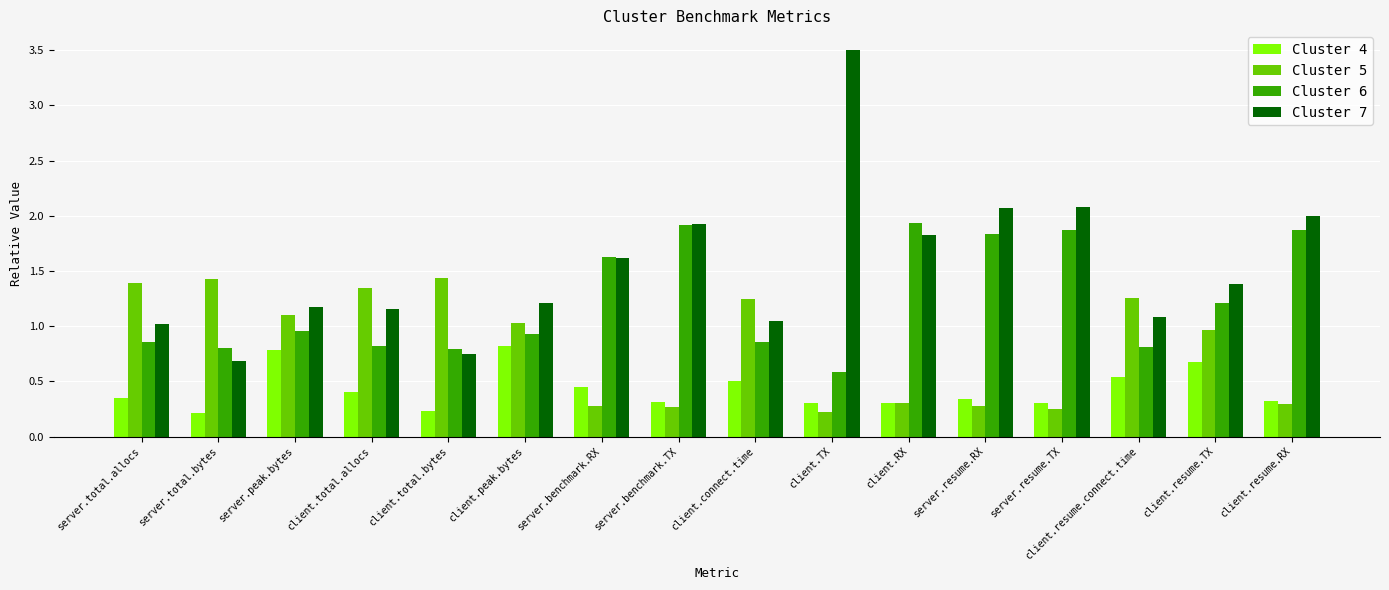

Rank the series by their average value, from highest to lowest.

Cluster 7, Cluster 6, Cluster 5, Cluster 4